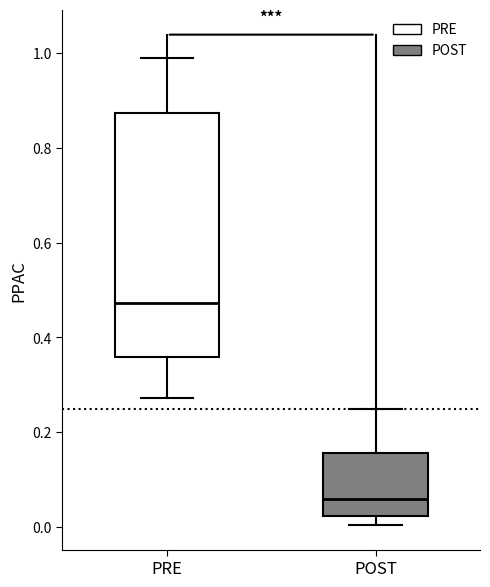

Comparing the boxes themselves (not the whiskers), which one is the tallest?

PRE